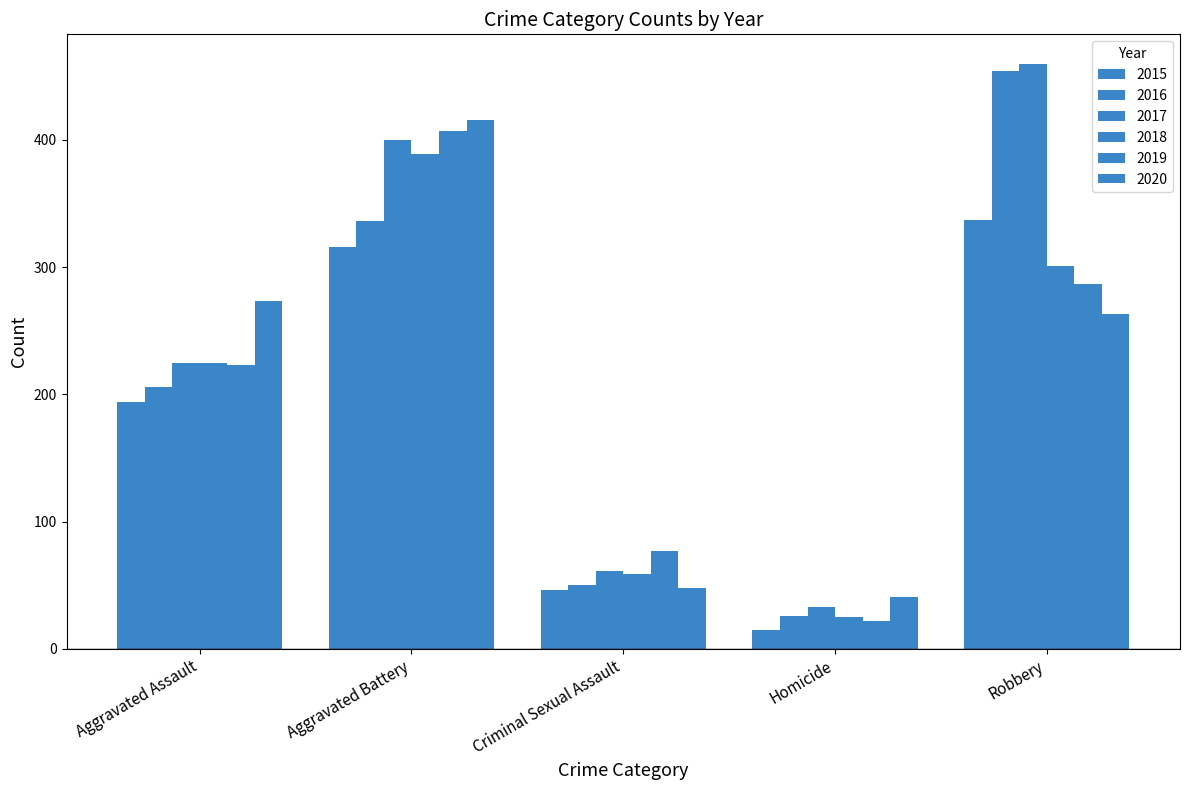

Which has a higher value, Aggravated Battery or Aggravated Assault?

Aggravated Battery